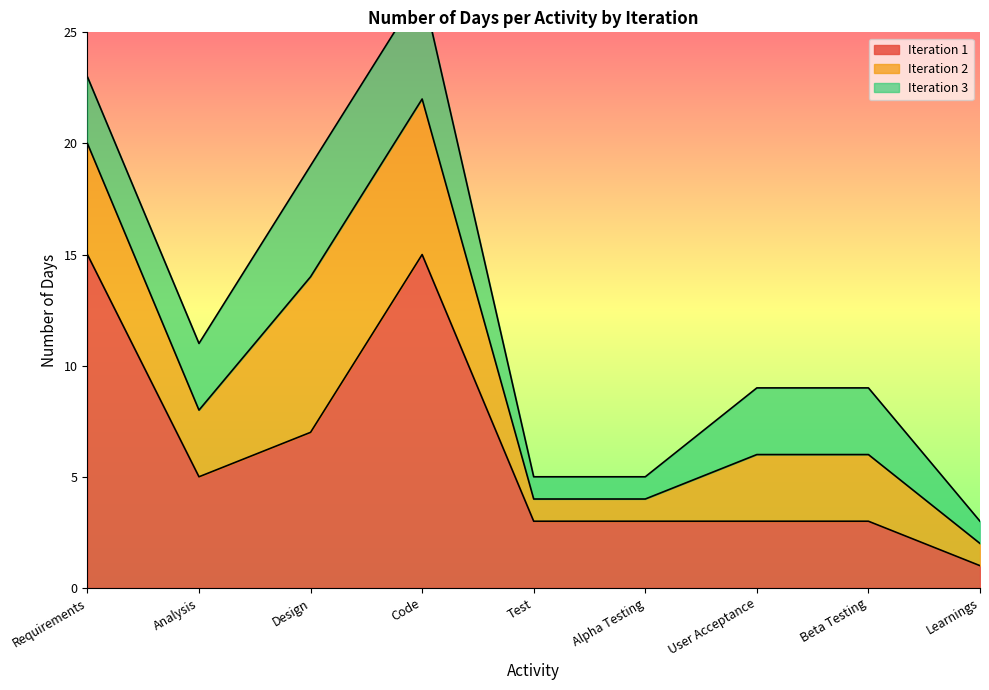

At User Acceptance, list the series in order from largest to smallest.

Iteration 1, Iteration 2, Iteration 3